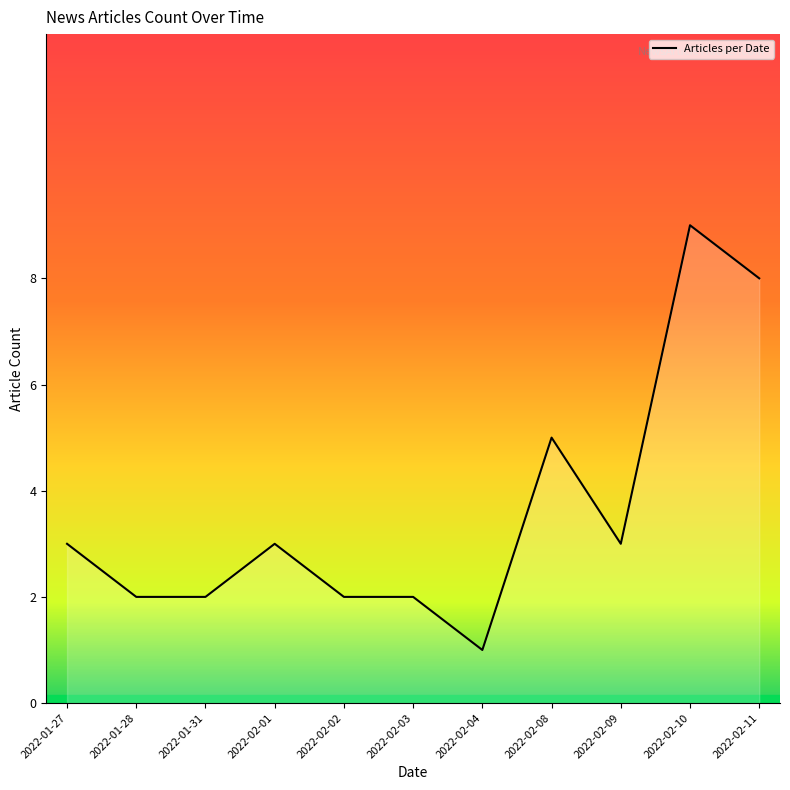

Which label corresponds to the largest value in the chart?

2022-02-10